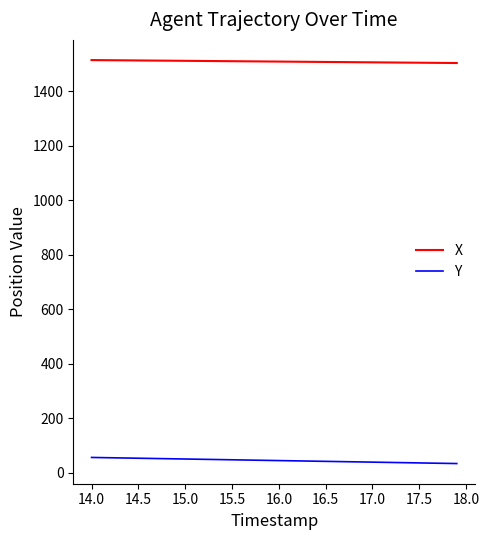

List the series in order of their peak value, highest first.

X, Y